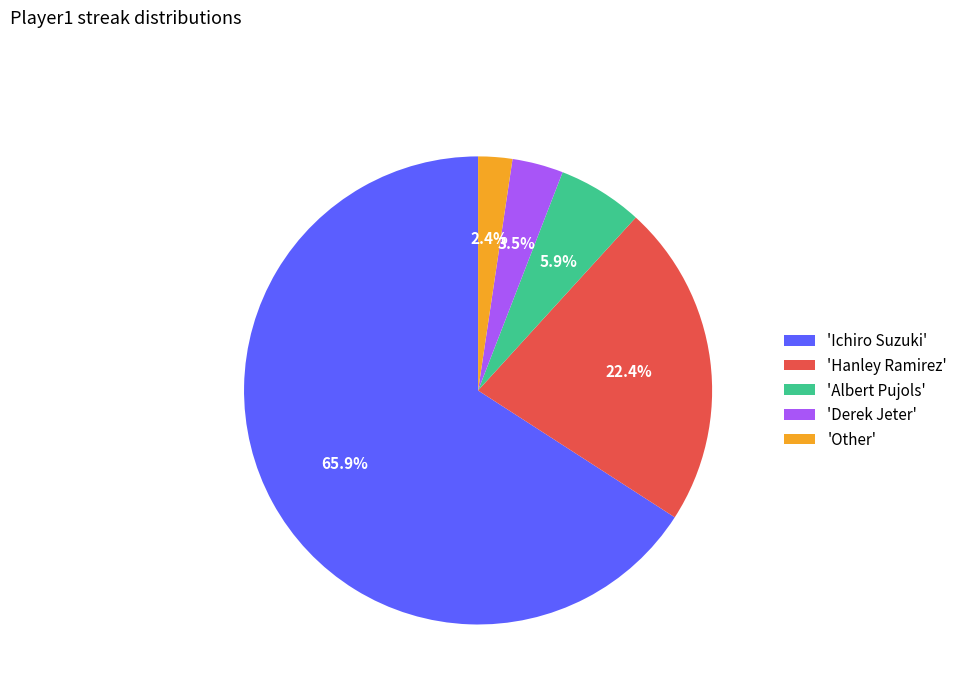

Is the sum of 'Ichiro Suzuki' and 'Other' greater than half?

Yes